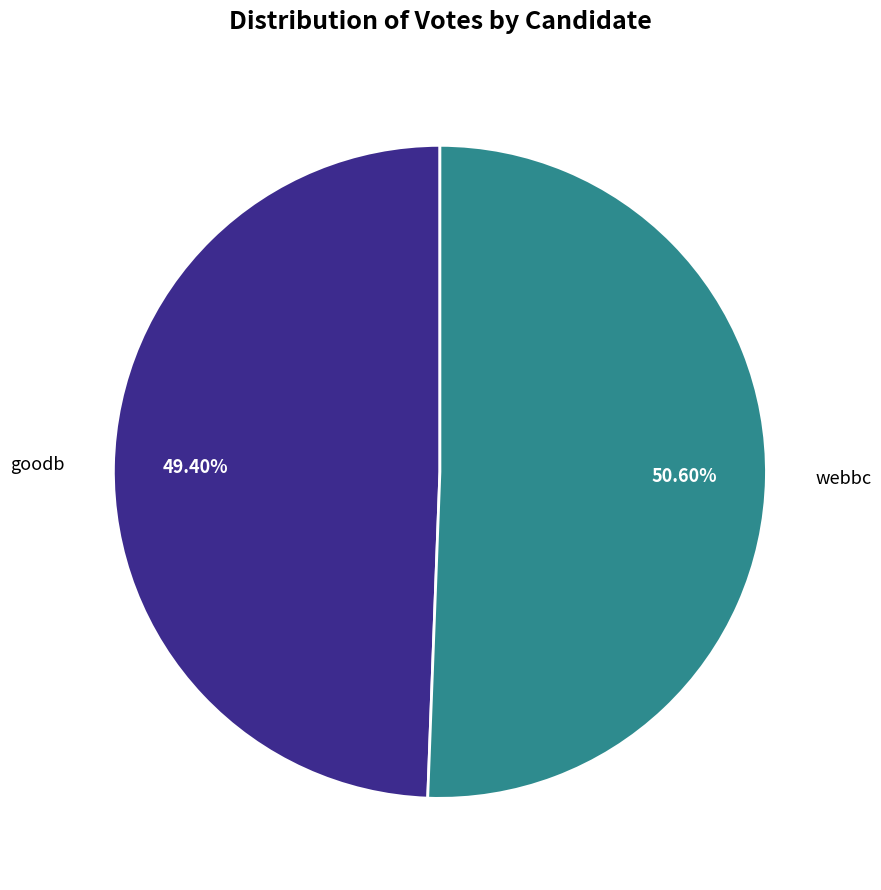

What percentage is NOT represented by goodb?

50.6%